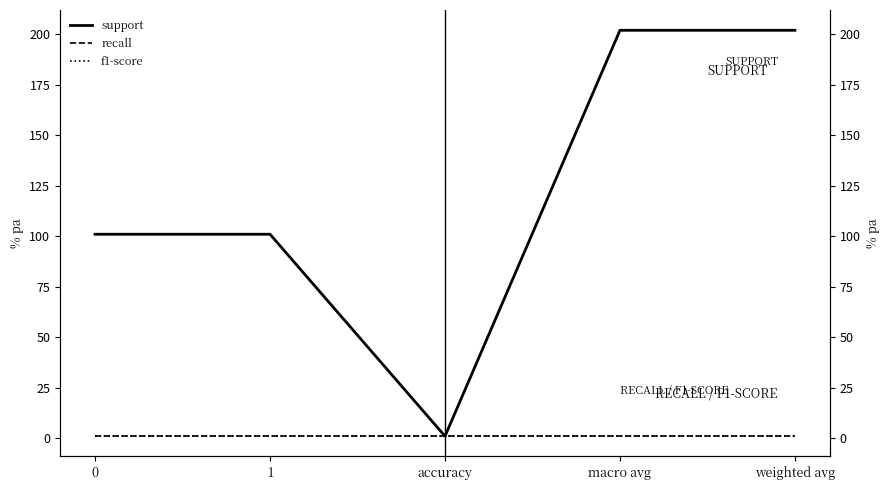

What are all the series names shown in the legend?

support, recall, f1-score